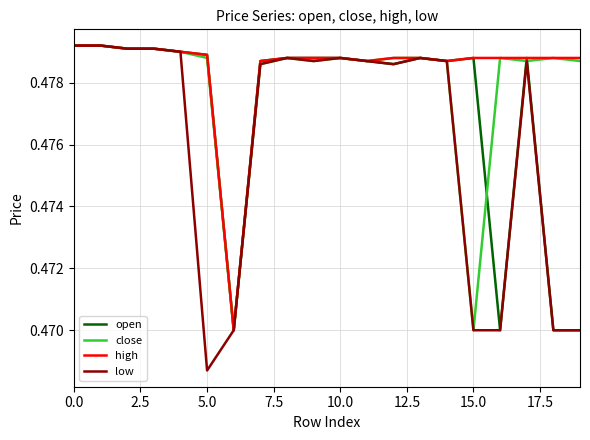

List the series in order of their overall mean, highest first.

high, close, open, low